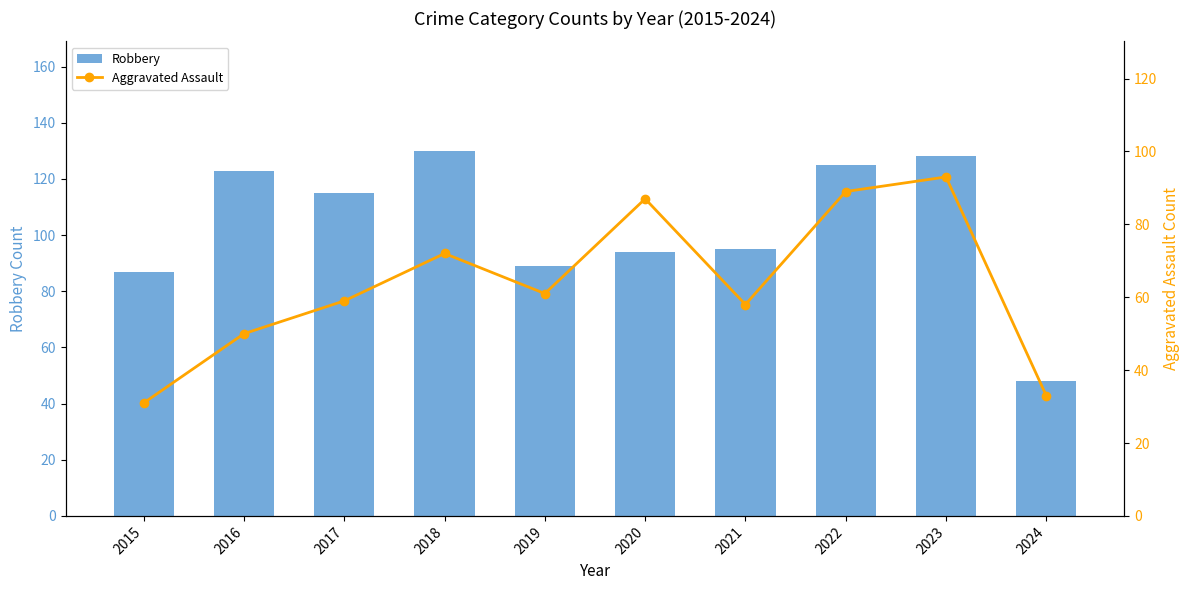

The value of Robbery at 2017 is 173. True or false?

False